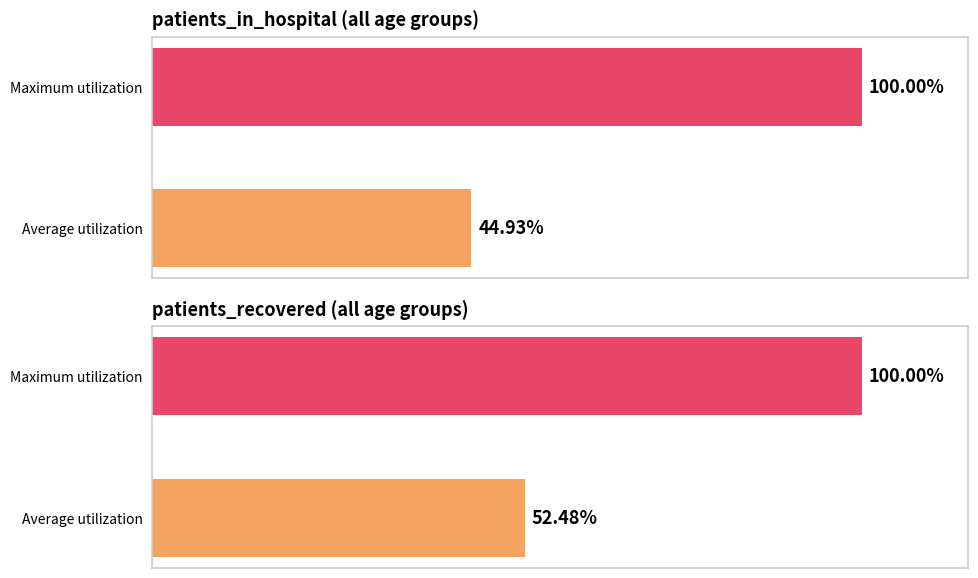

Which series has the largest total across all categories?

patients_recovered